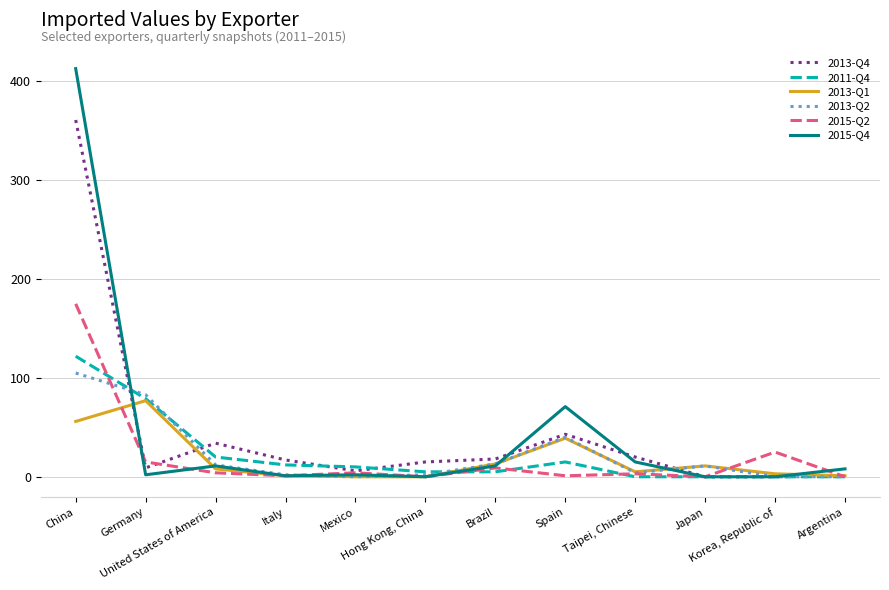

True or false: 2011-Q4 and 2015-Q2 cross at least once.

True